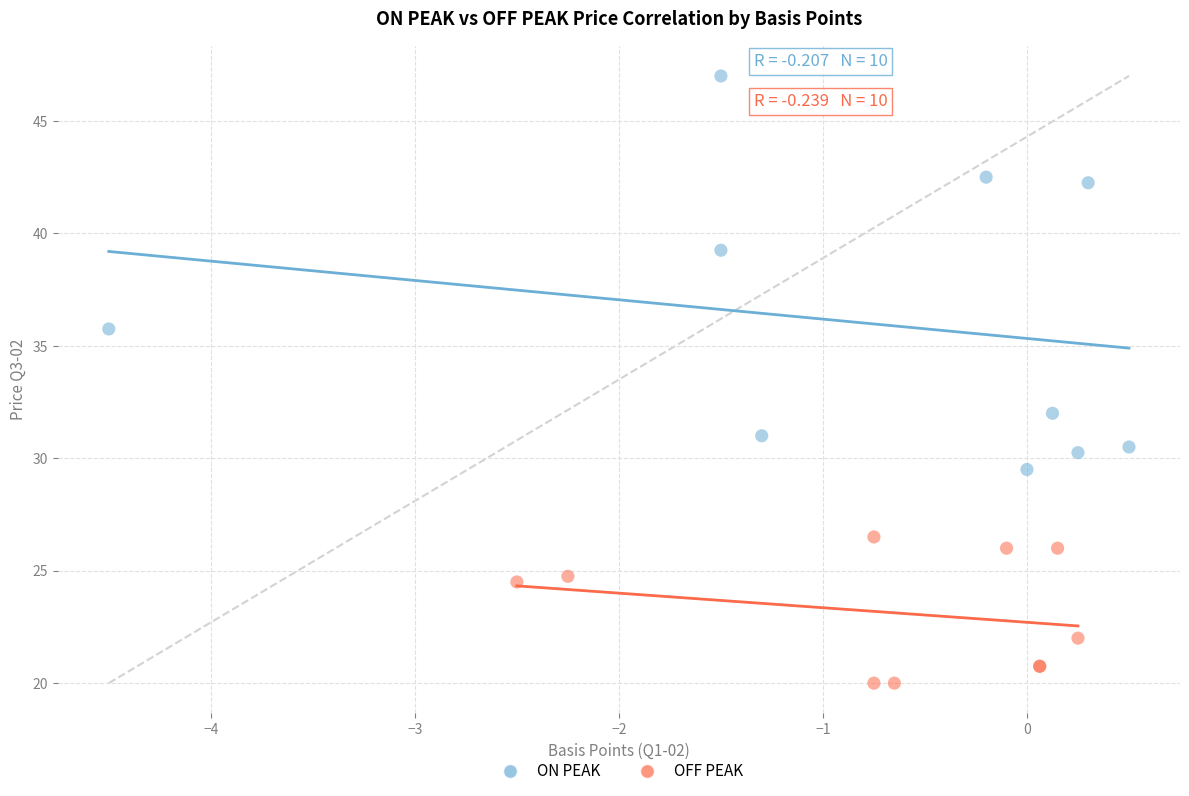

Which series contains the lowest Y value?

OFF PEAK